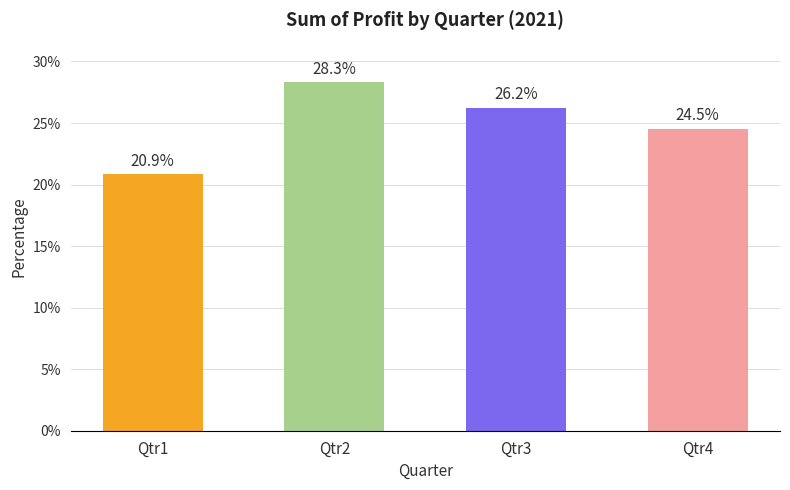

True or false: the data shows 9155870 at Qtr3.

True